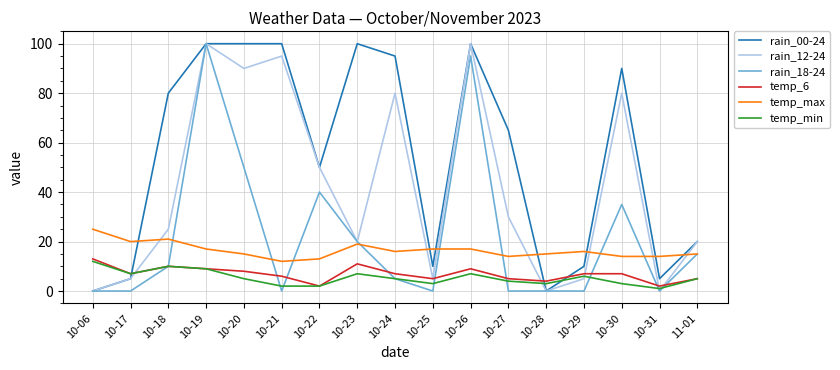

What is the difference between the highest and lowest values at 10-31?

14